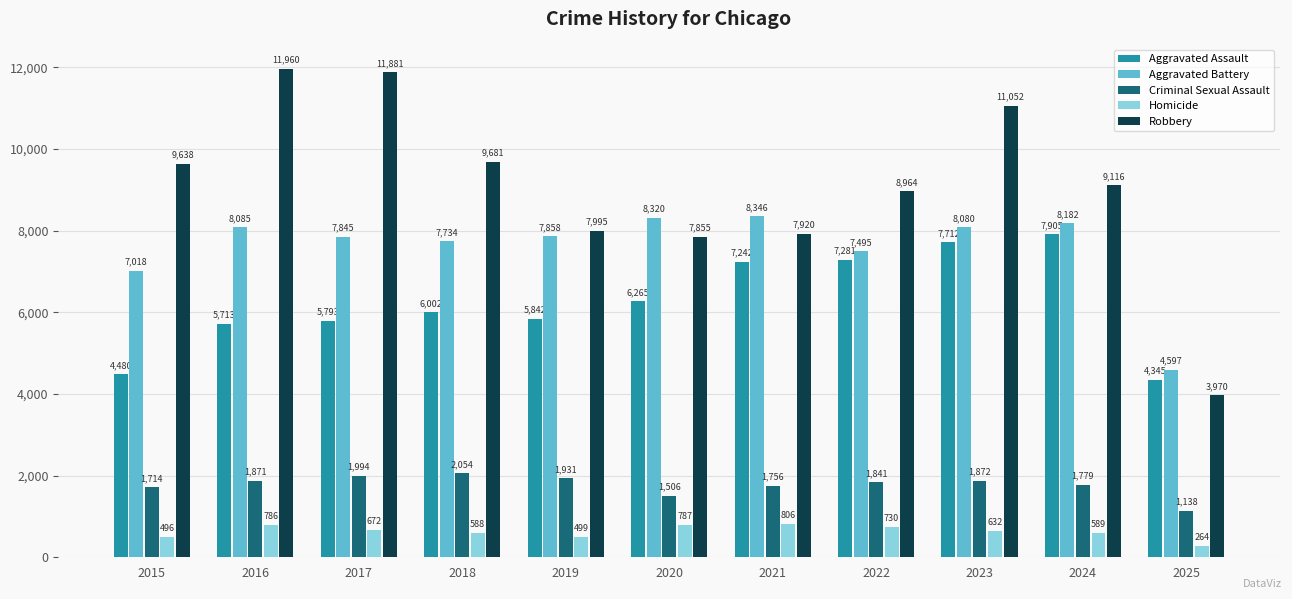

At how many categories does at least one series exceed 2515?

11